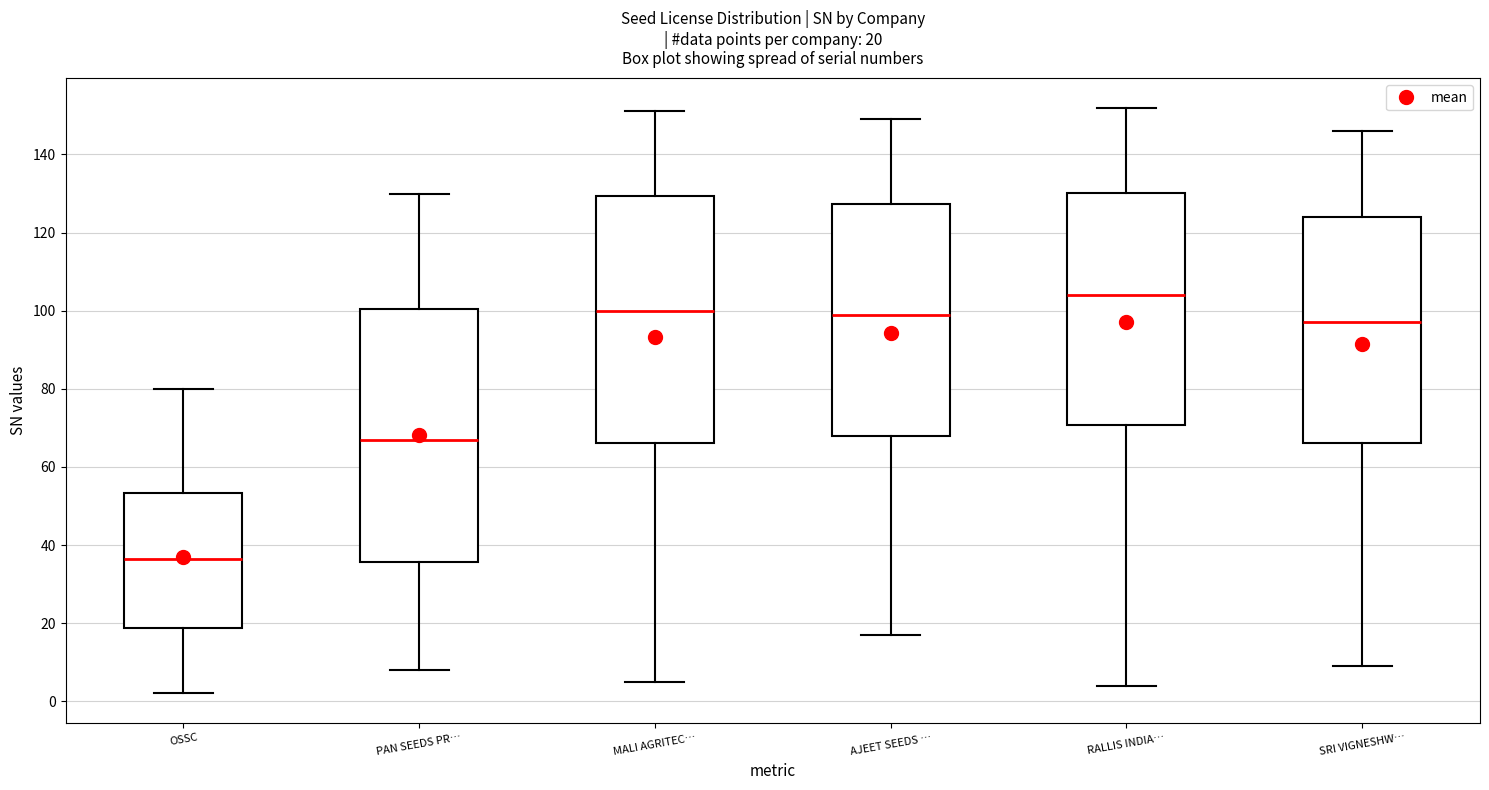

Which box has the highest median line?

RALLIS INDIA…